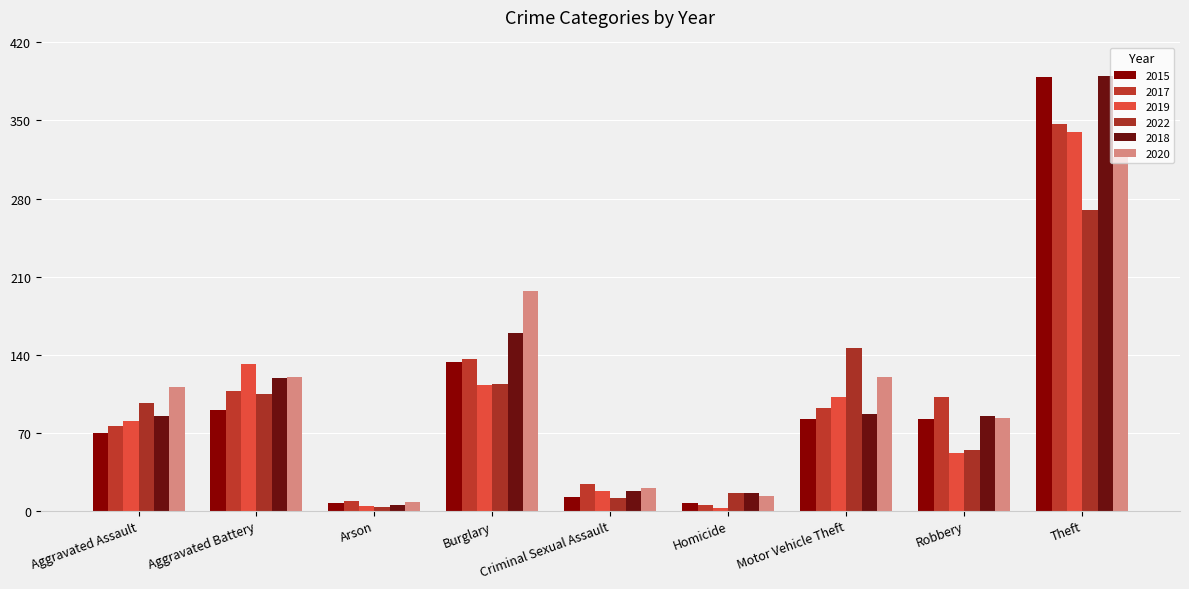

What is the label of the 8th bar from the right?

Aggravated Battery